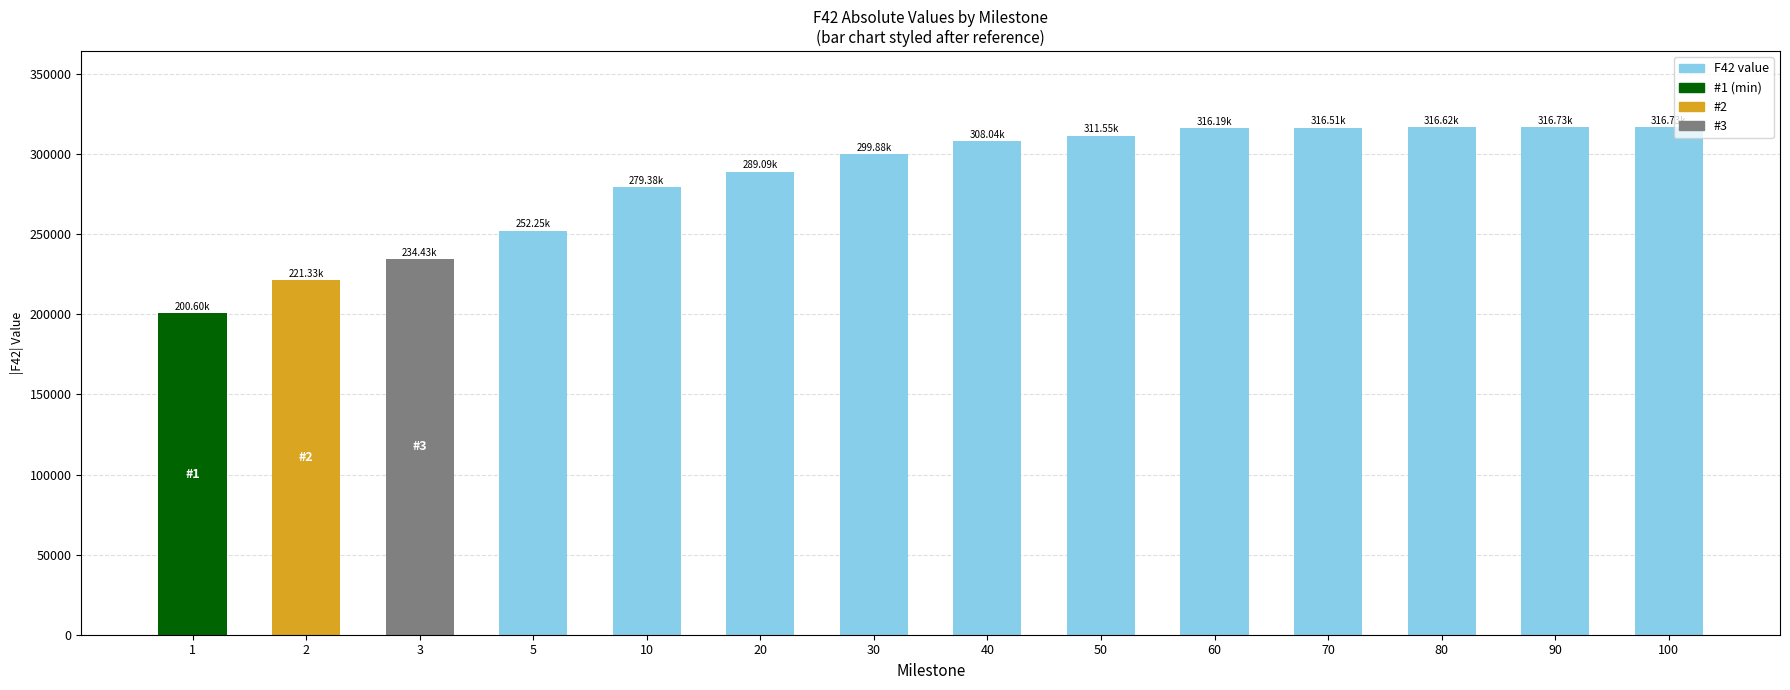

What is the value of the 7th bar from the left?

299885